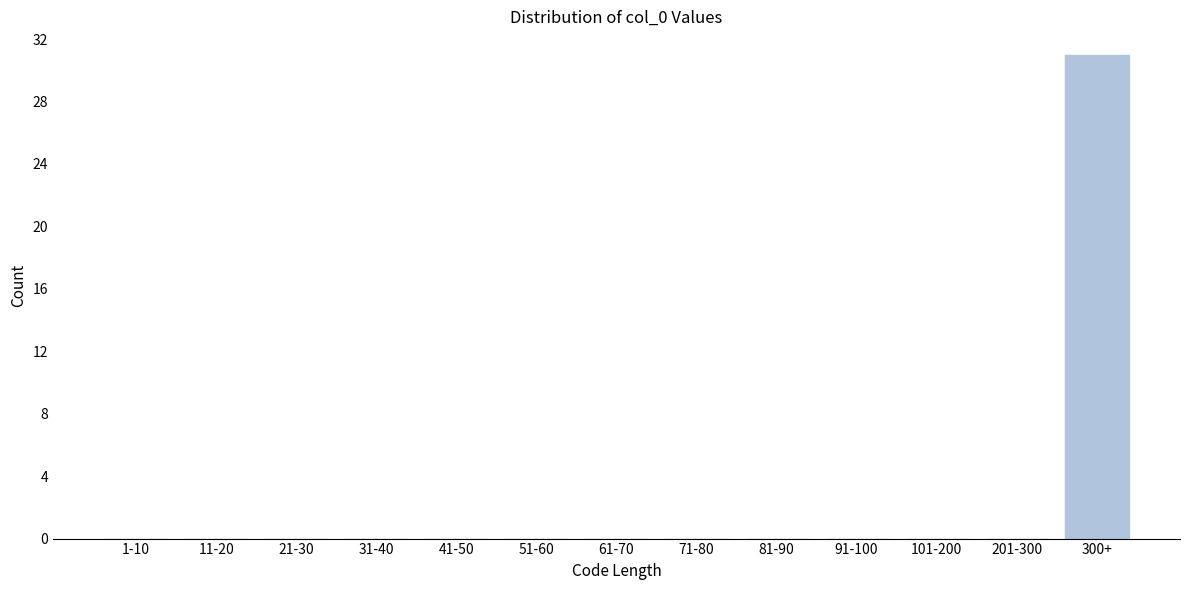

Reading left to right, transcribe all the data shown in this chart.

1-10=0	11-20=0	21-30=0	31-40=0	41-50=0	51-60=0	61-70=0	71-80=0	81-90=0	91-100=0	101-200=0	201-300=0	300+=31